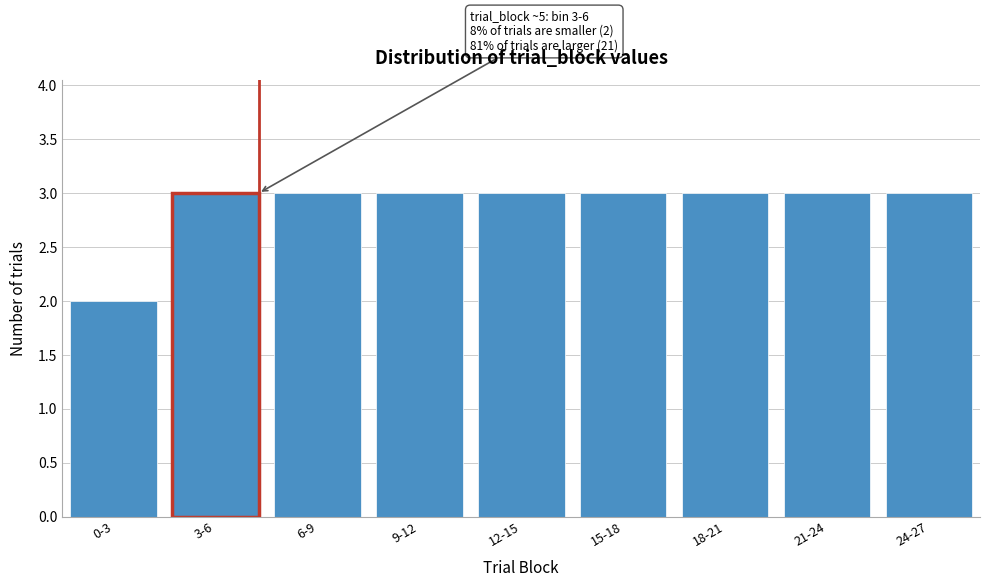

Reading left to right, list all the values displayed in this chart.

2	3	3	3	3	3	3	3	3